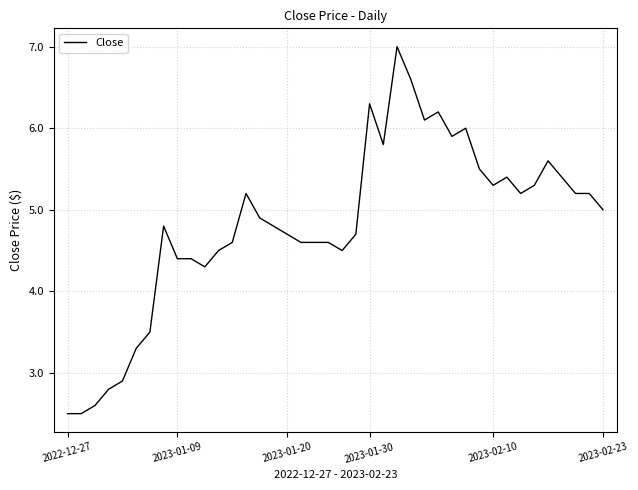

How many distinct data groups are displayed?

1